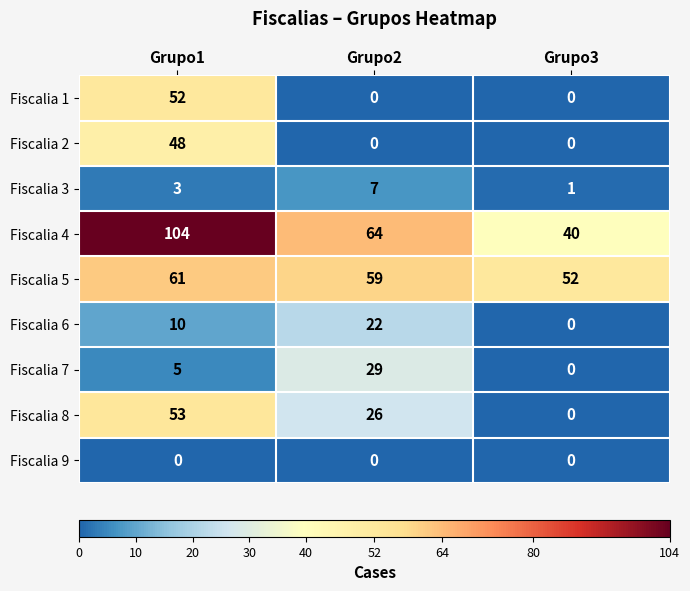

Reading right to left, extract all data points from this chart.

Fiscalia 1: 0	0	52
Fiscalia 2: 0	0	48
Fiscalia 3: 1	7	3
Fiscalia 4: 40	64	104
Fiscalia 5: 52	59	61
Fiscalia 6: 0	22	10
Fiscalia 7: 0	29	5
Fiscalia 8: 0	26	53
Fiscalia 9: 0	0	0